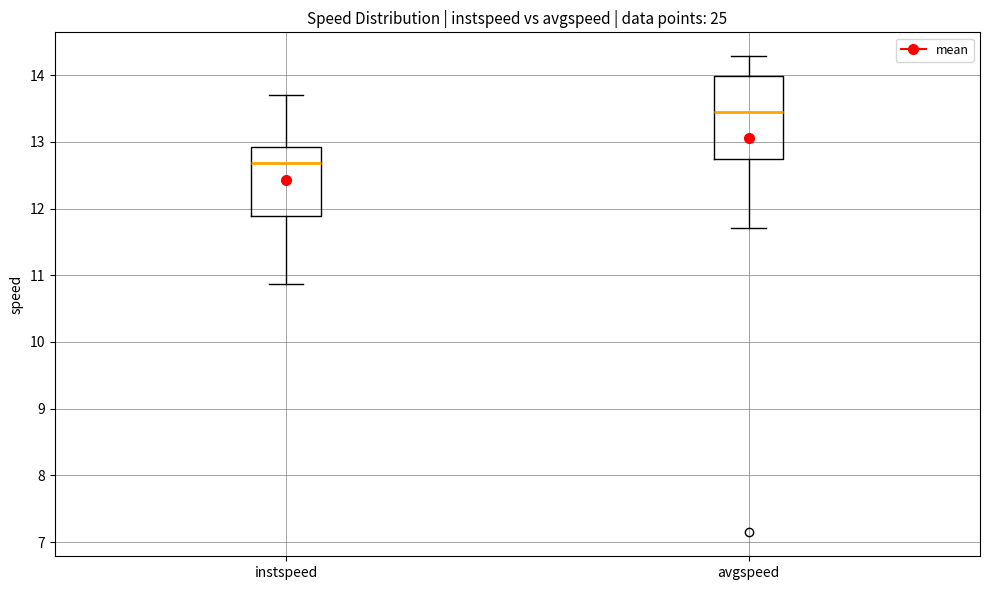

Which box has the highest median line?

avgspeed